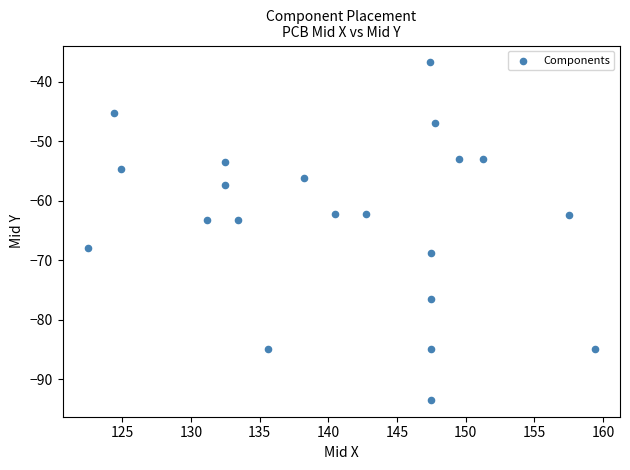

What is the range of X values (max minus min)?

36.9